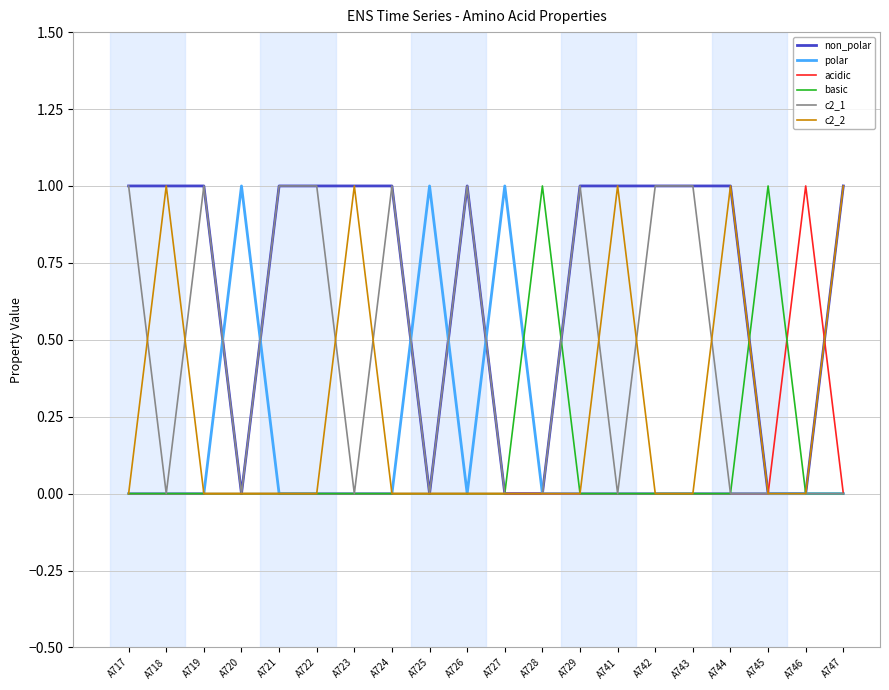

The c2_1 series shows 1 at A729. True or false?

True